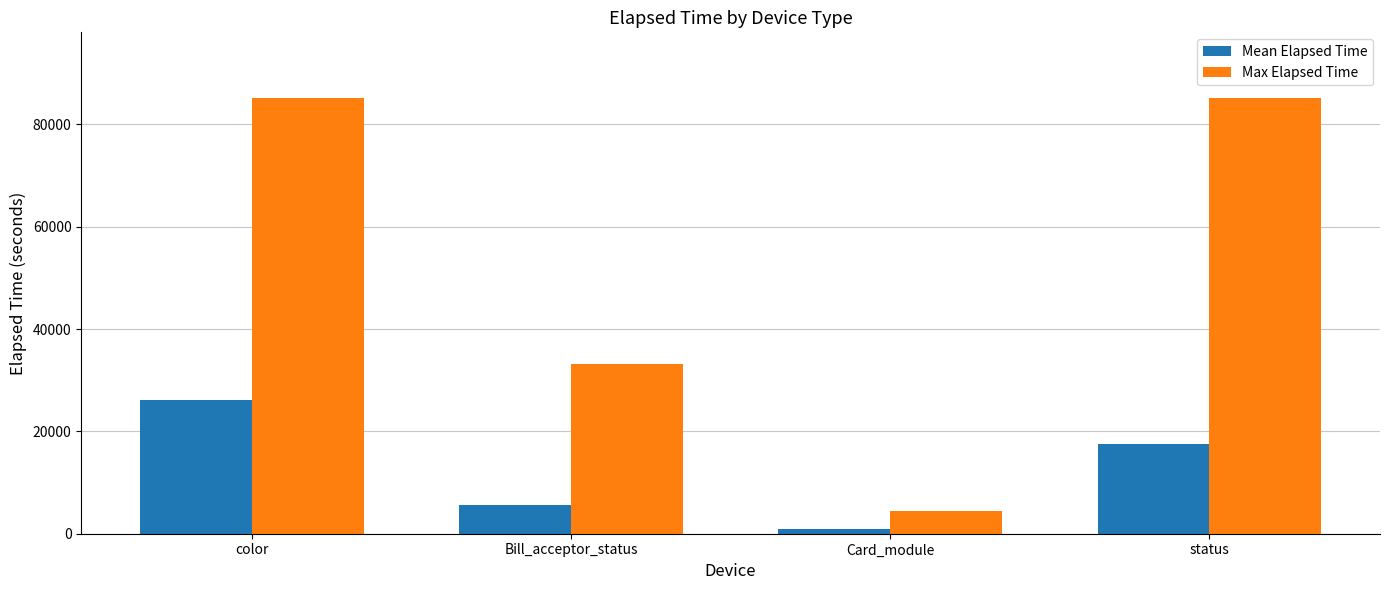

Are the bars grouped side by side (vs. stacked)?

Yes